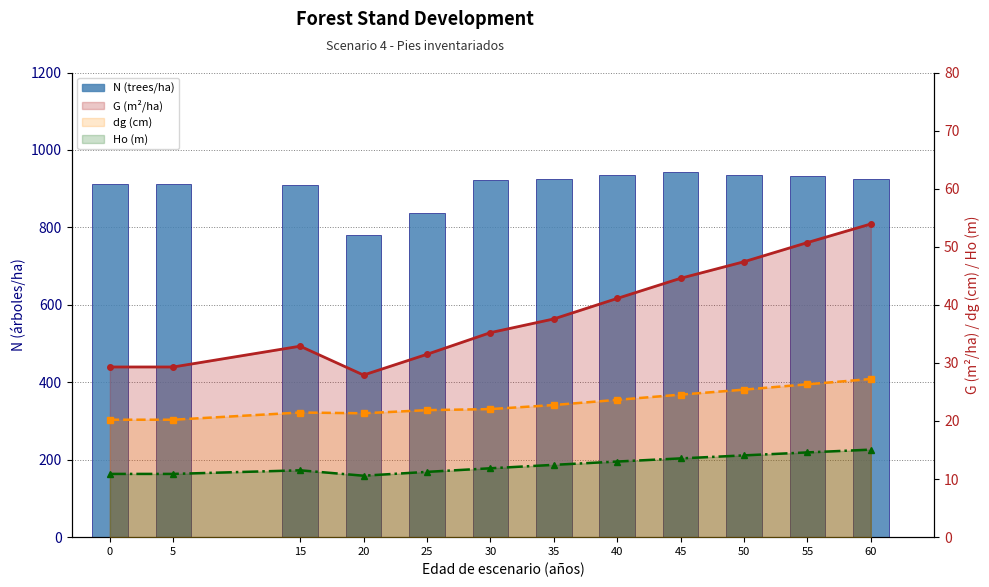

Are the bars horizontal?

No